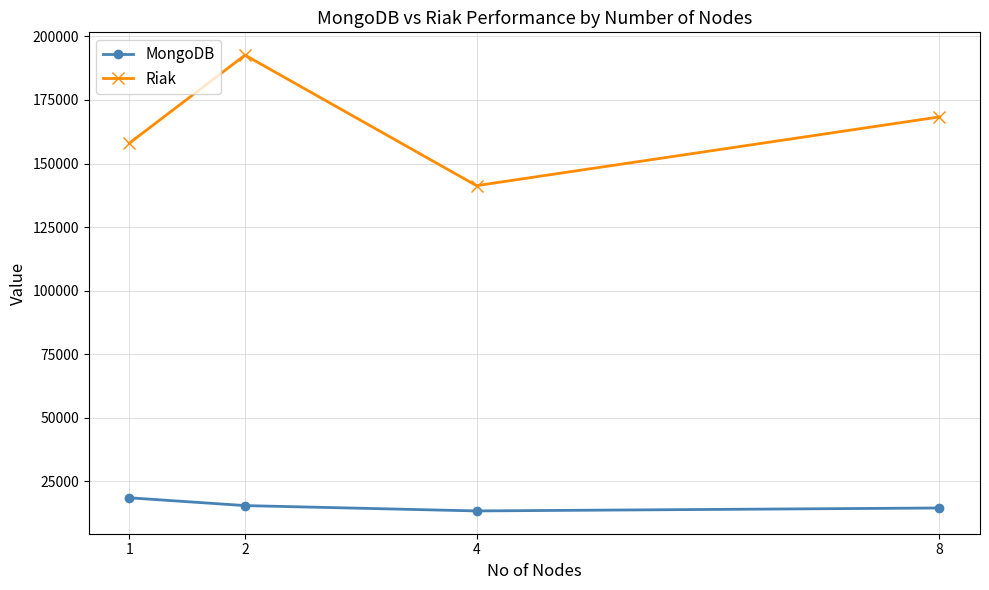

What is the maximum value shown in the chart?

192653